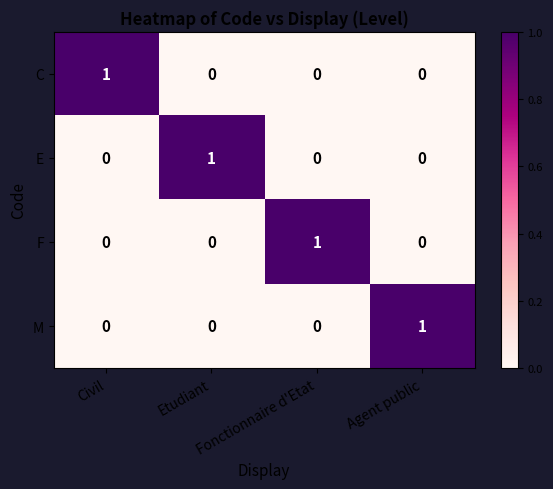

At how many categories does at least one series exceed 0?

4